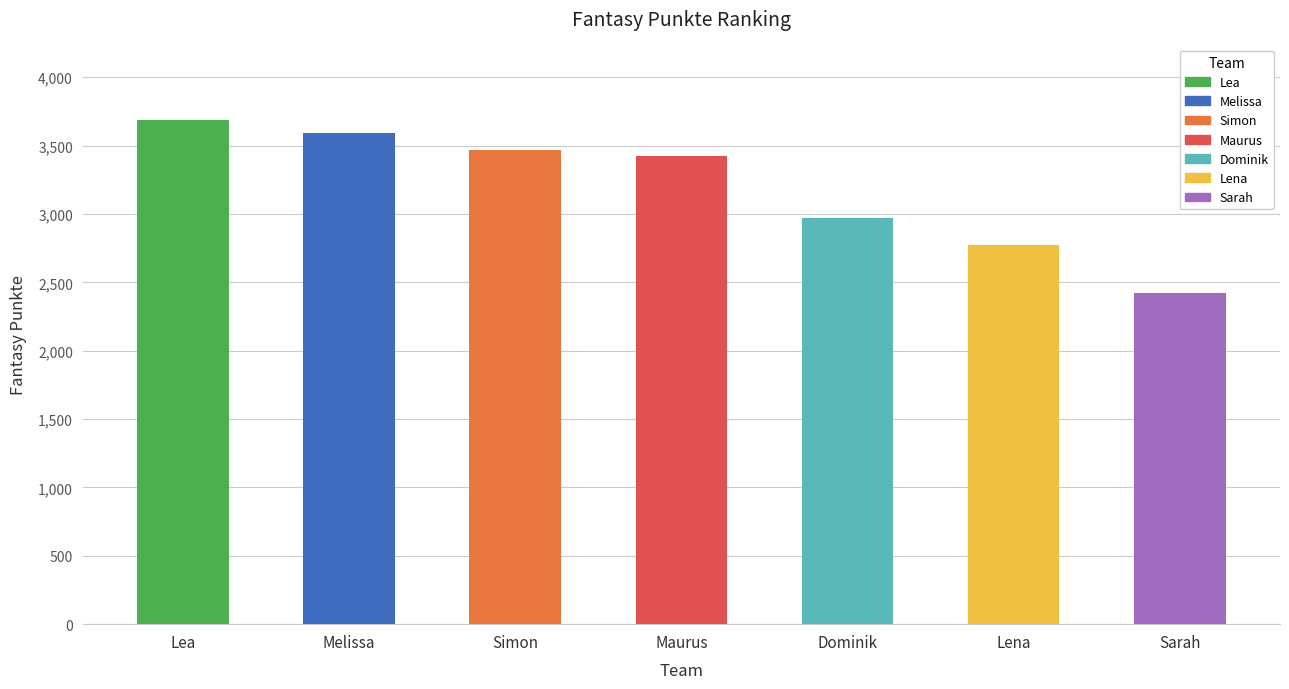

What is the ratio of the value at Melissa to the value at Lena?

1.3